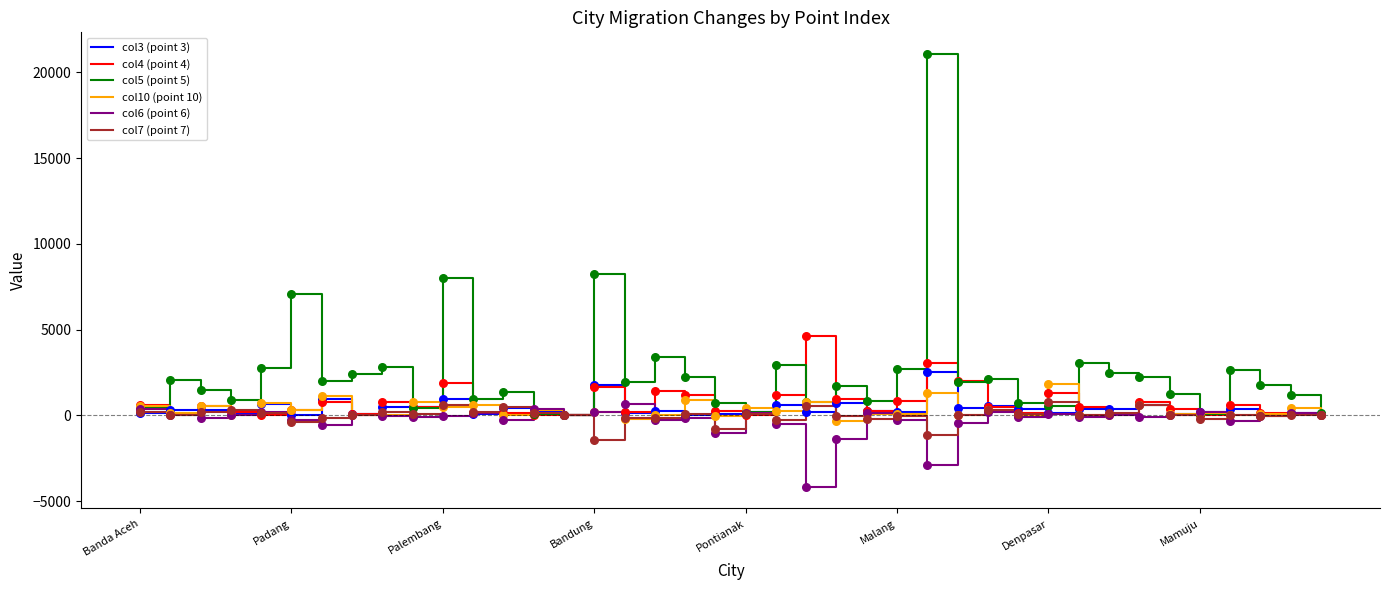

Which series has the largest range (max minus min)?

col5 (point 5)